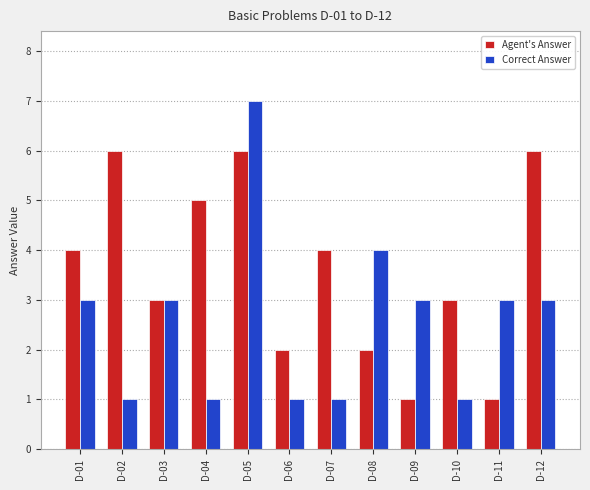

Rank the series at D-11 from lowest to highest value.

Agent's Answer, Correct Answer